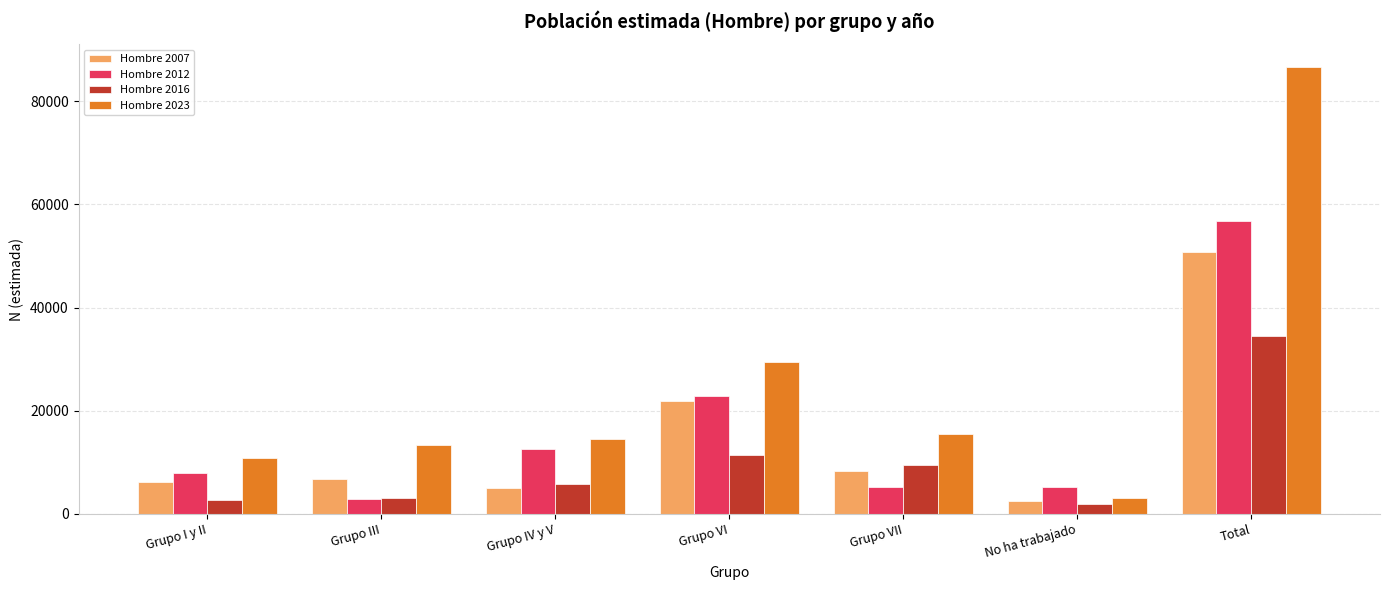

Where is Hombre 2012 nearest to the value 29805?

Grupo VI